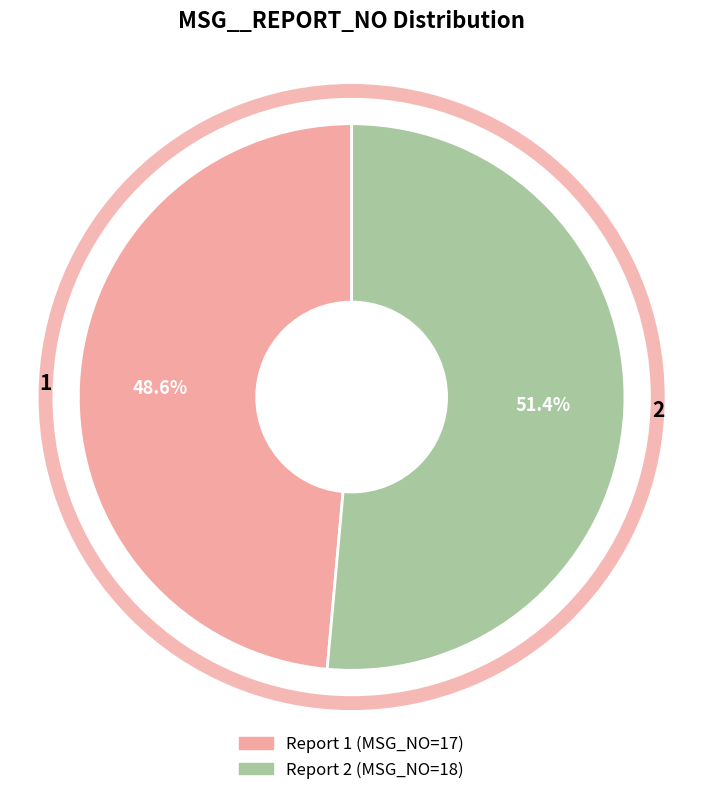

Does 1 represent more than half of the total?

No